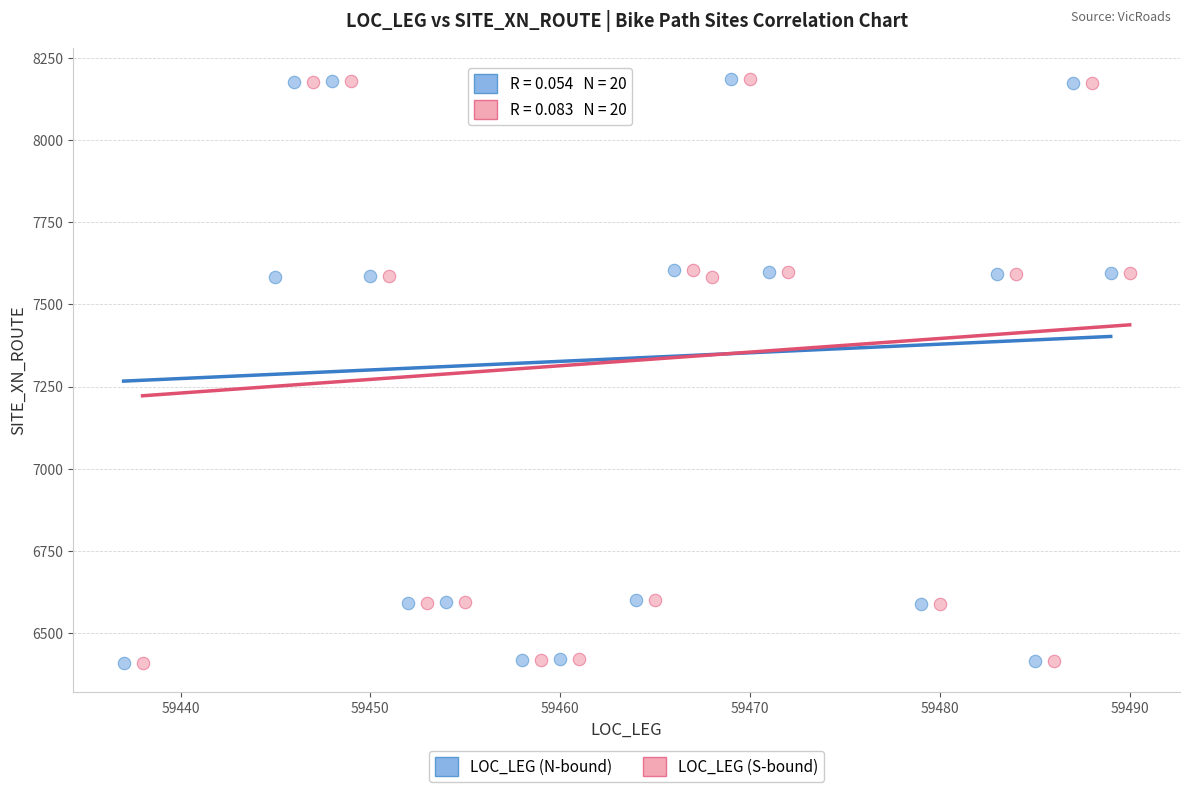

What are all the series names shown in the legend?

LOC_LEG (N-bound), LOC_LEG (S-bound)